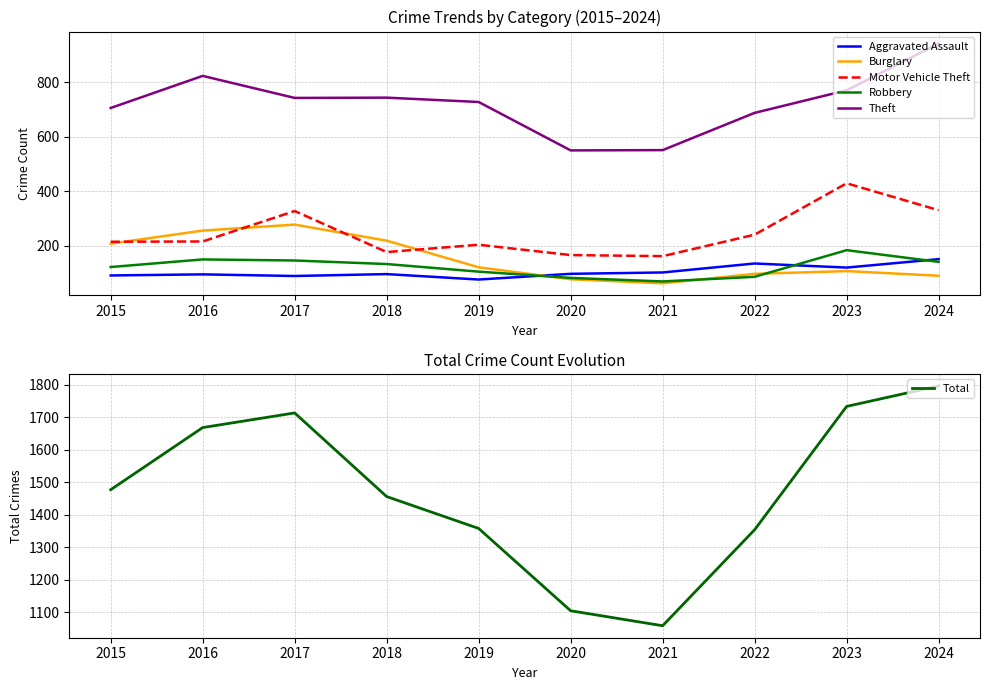

Which category has the lowest value in the Motor Vehicle Theft series?

2021